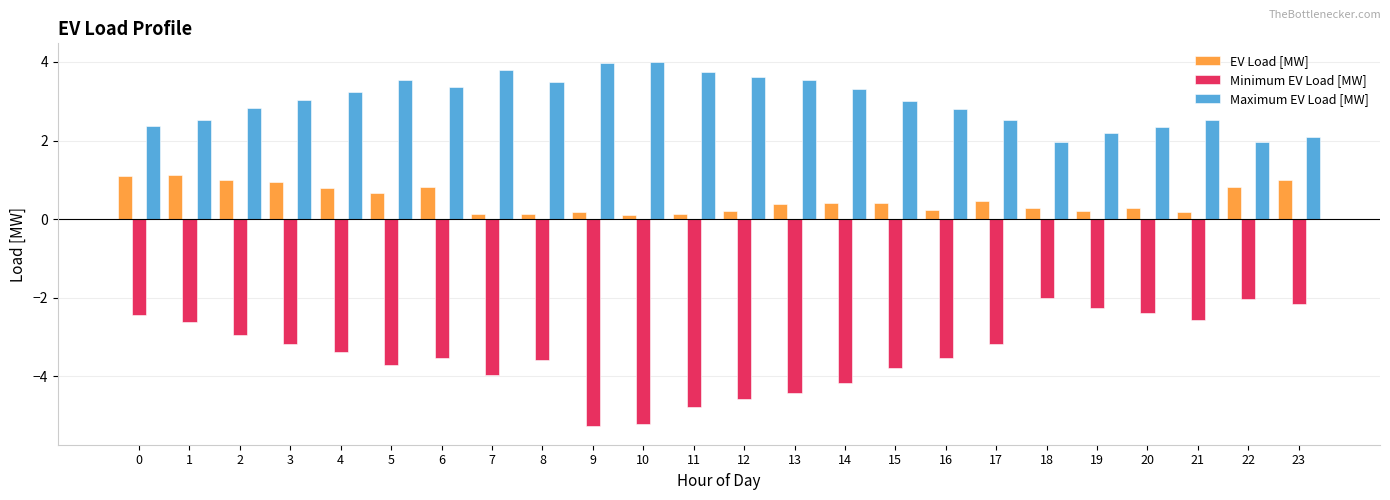

What is the difference between the second highest and minimum values in the EV Load [MW] series?

1.0